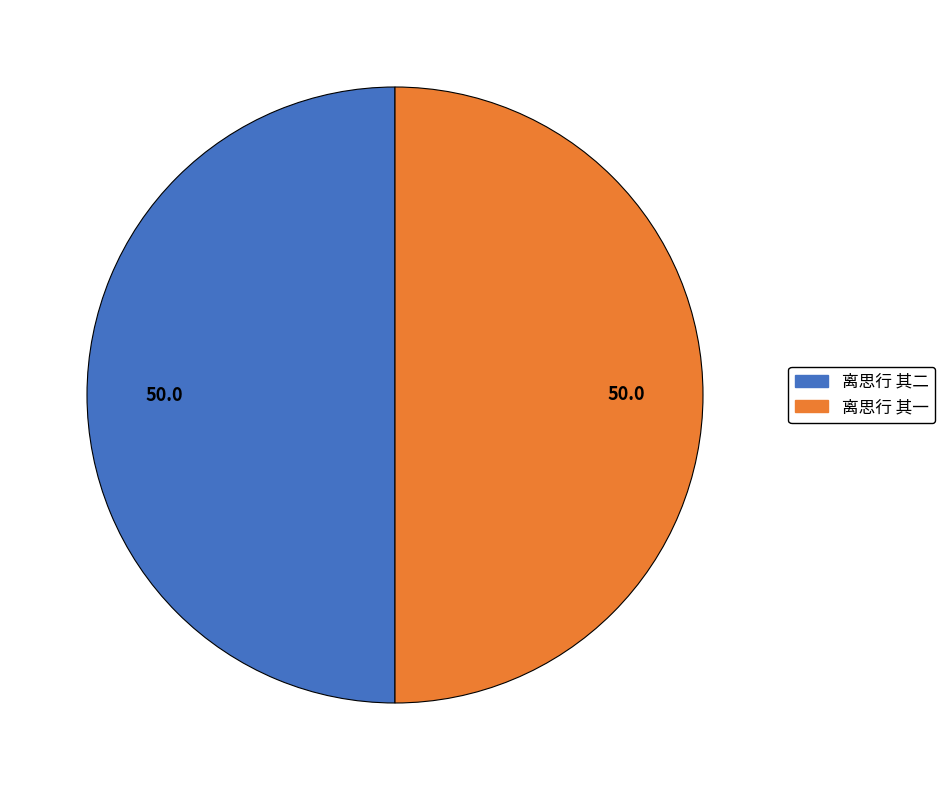

What is the ratio of the value at 离思行 其一 to the value at 离思行 其二?

1.0